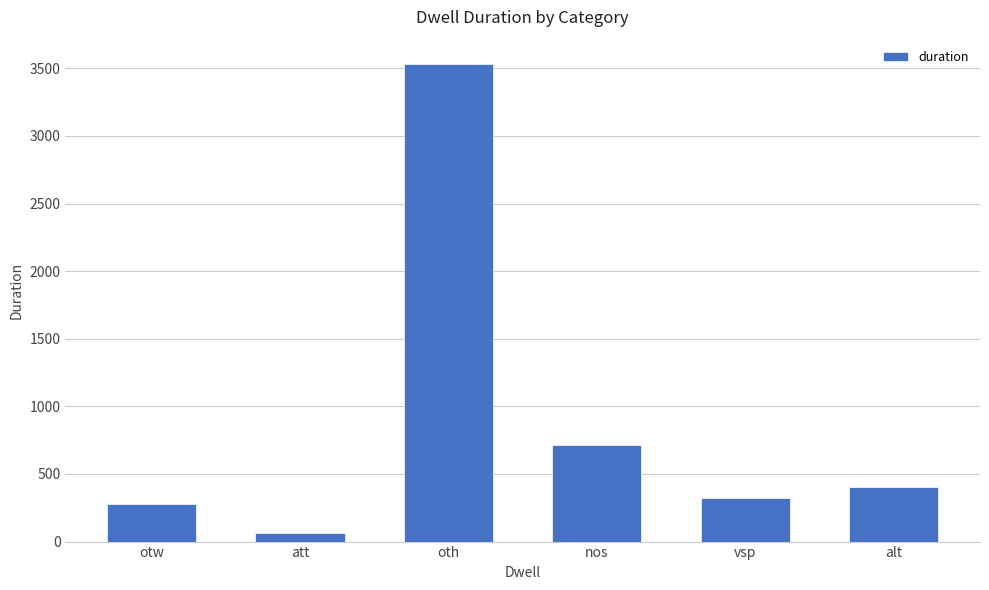

At which label does the data first exceed 401?

oth